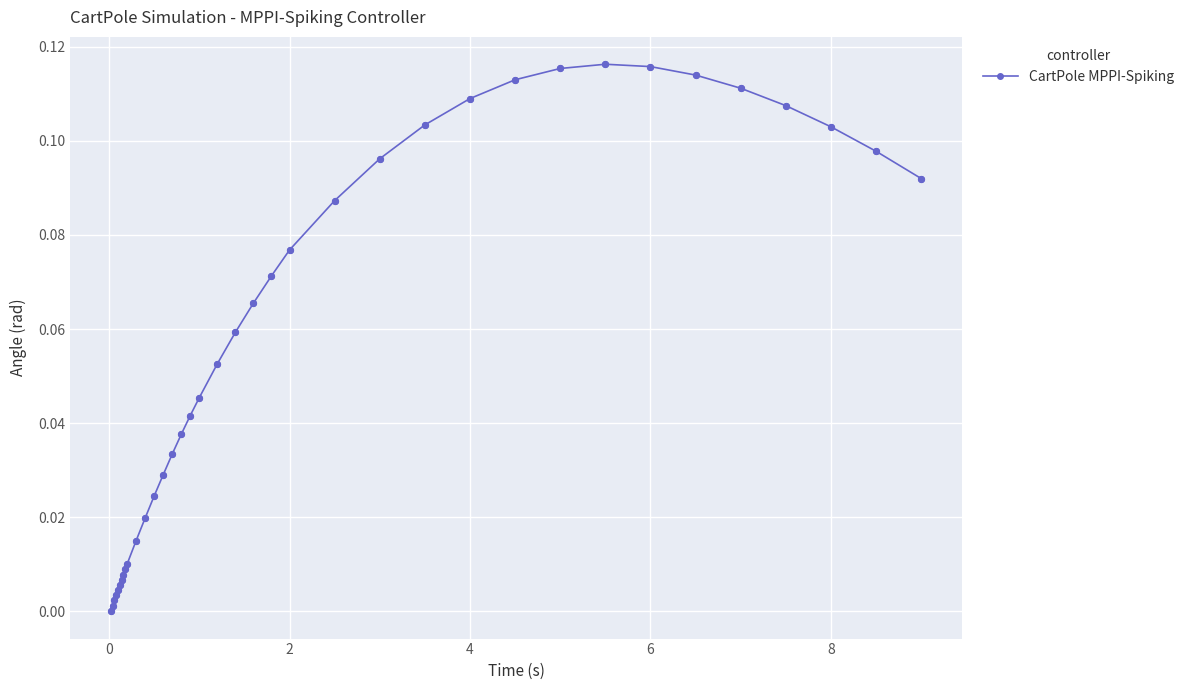

What is the sum of all values?

2.1